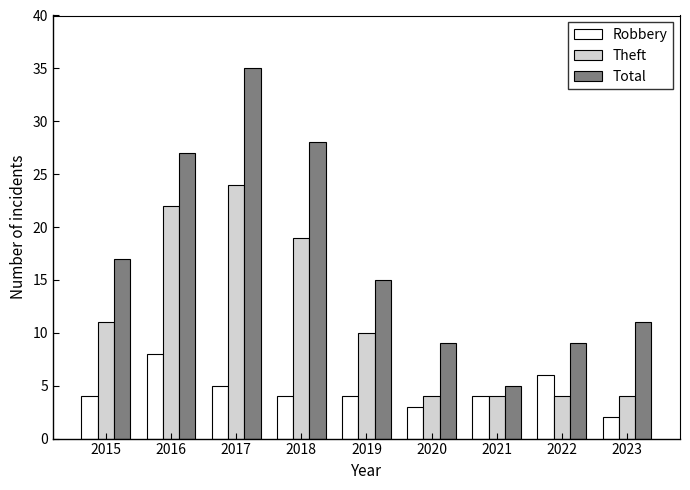

Reading right to left, extract all data points from this chart.

Robbery: 2023=2	2022=6	2021=4	2020=3	2019=4	2018=4	2017=5	2016=8	2015=4
Theft: 2023=4	2022=4	2021=4	2020=4	2019=10	2018=19	2017=24	2016=22	2015=11
Total: 2023=11	2022=9	2021=5	2020=9	2019=15	2018=28	2017=35	2016=27	2015=17